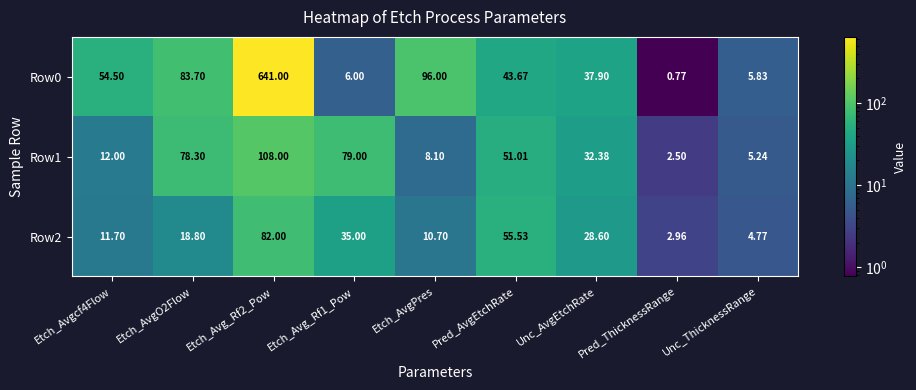

How many distinct data groups are displayed?

3